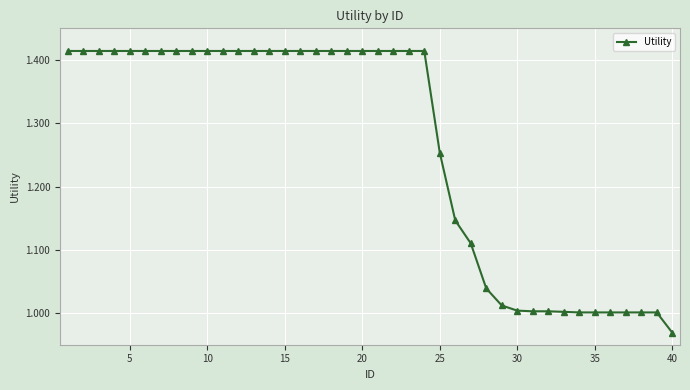

How many lines are shown in the chart?

1